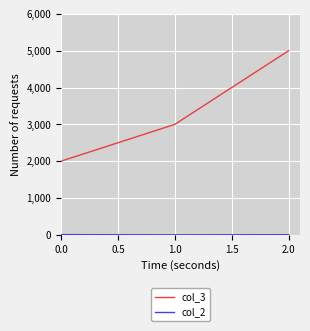

Rank the categories by col_3 value from lowest to highest.

0.0, 1.0, 2.0